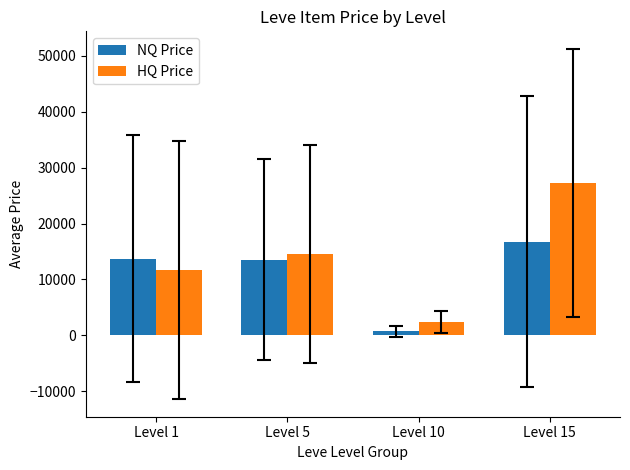

What is the average value of the HQ Price series?

13971